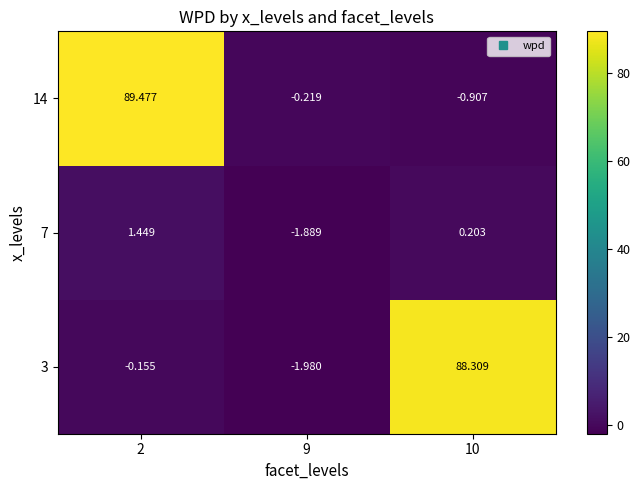

Which series has the widest spread of values?

14